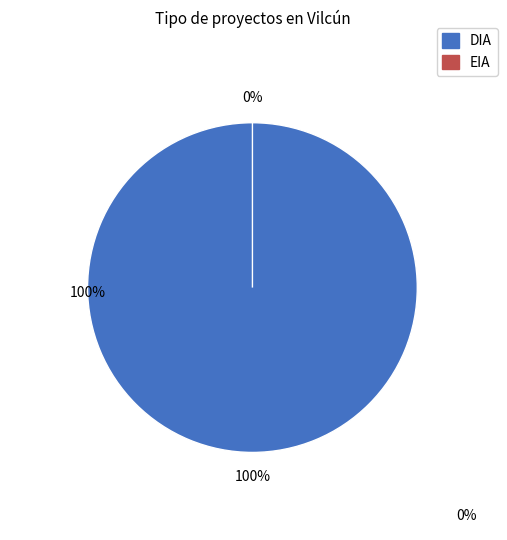

Does EIA represent more than half of the total?

No